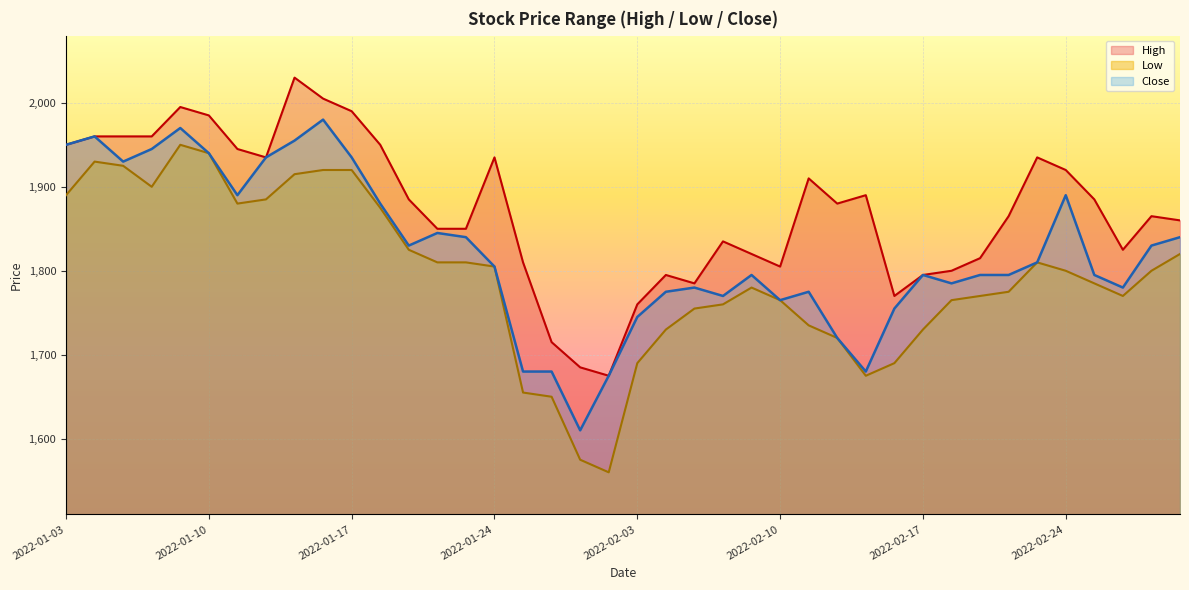

The Close series shows 2522 at 2022-02-04. True or false?

False